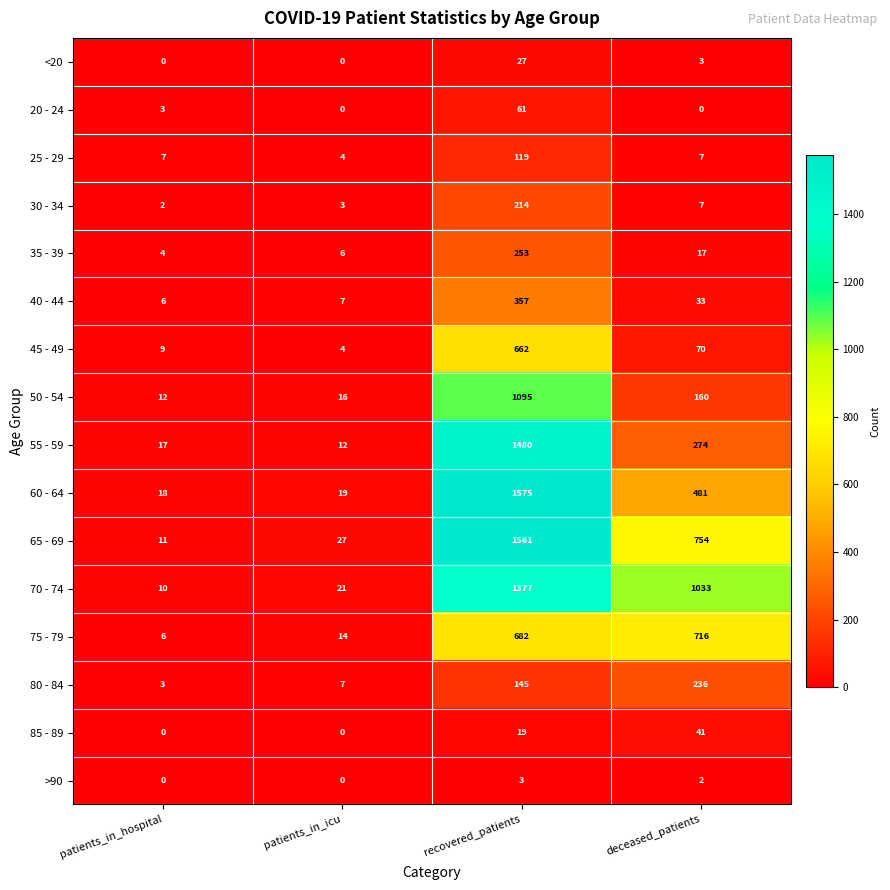

How many values in the 25 - 29 series are below 7?

1